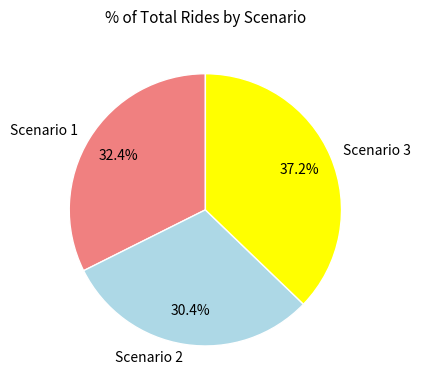

What is the largest slice in the pie chart?

Scenario 3